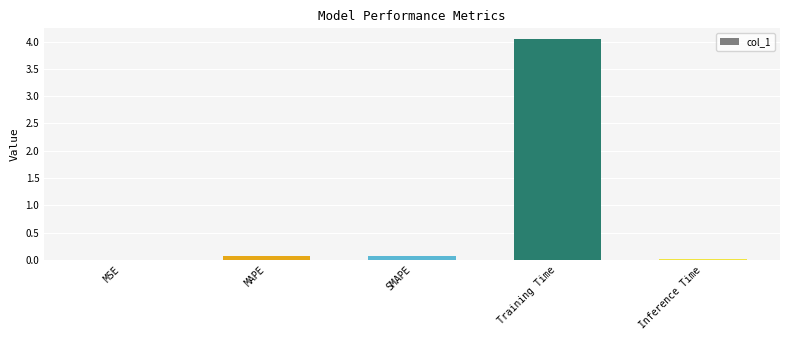

Does the chart contain stacked bars?

No